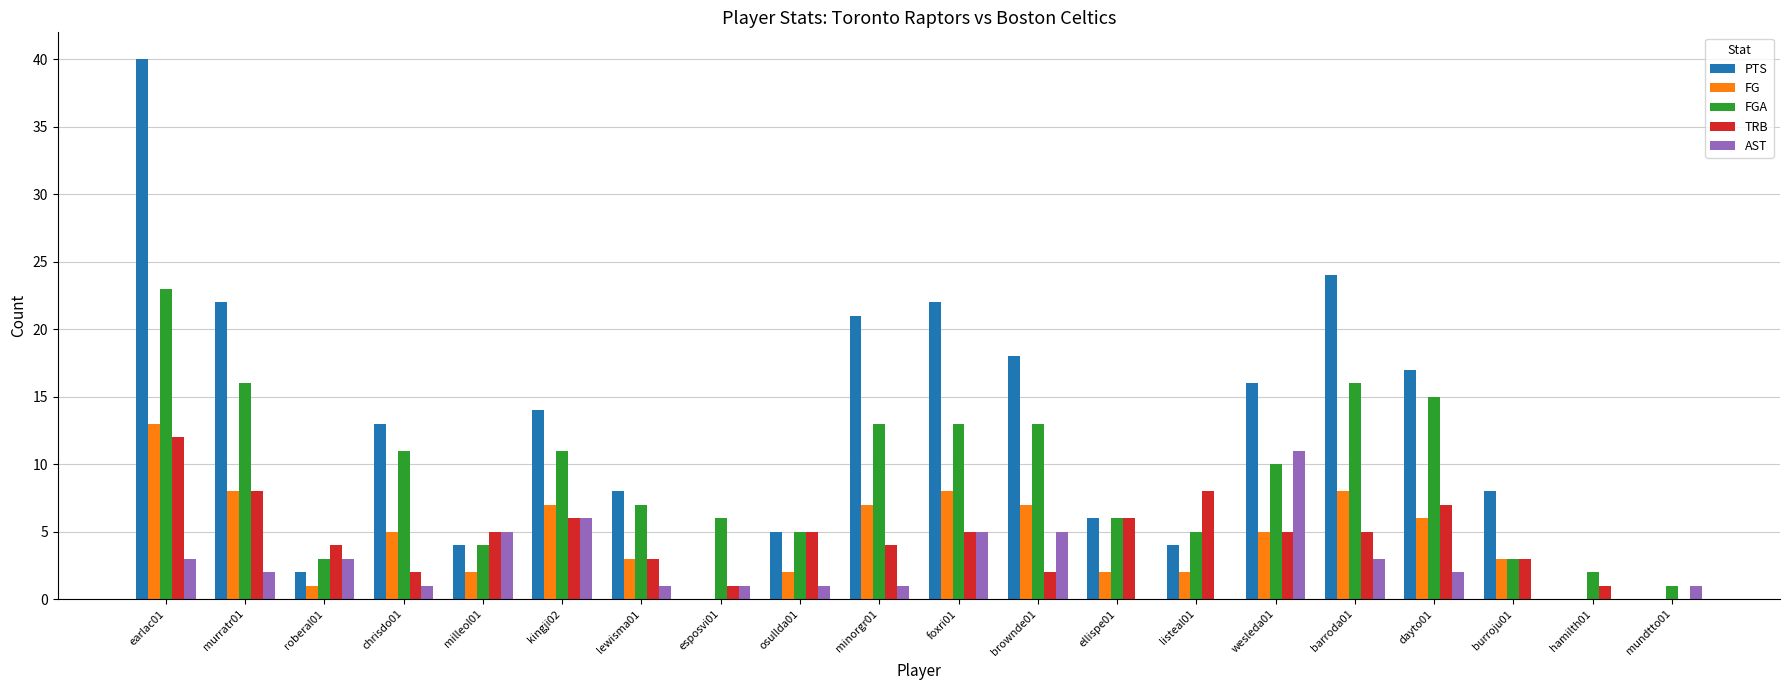

How many distinct data groups are displayed?

5